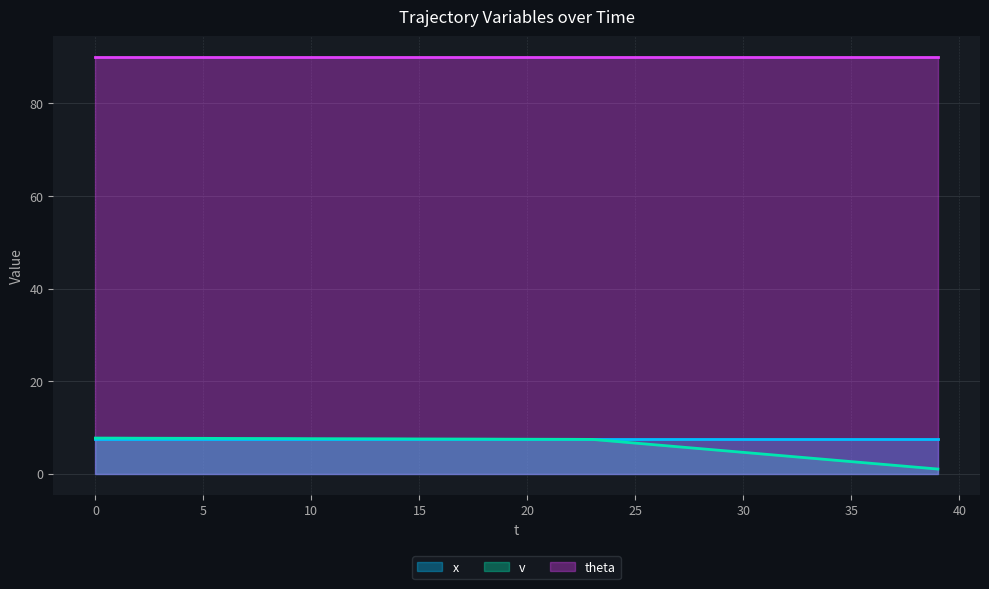

What is the sum of the v values at 6 and 17?

15.2